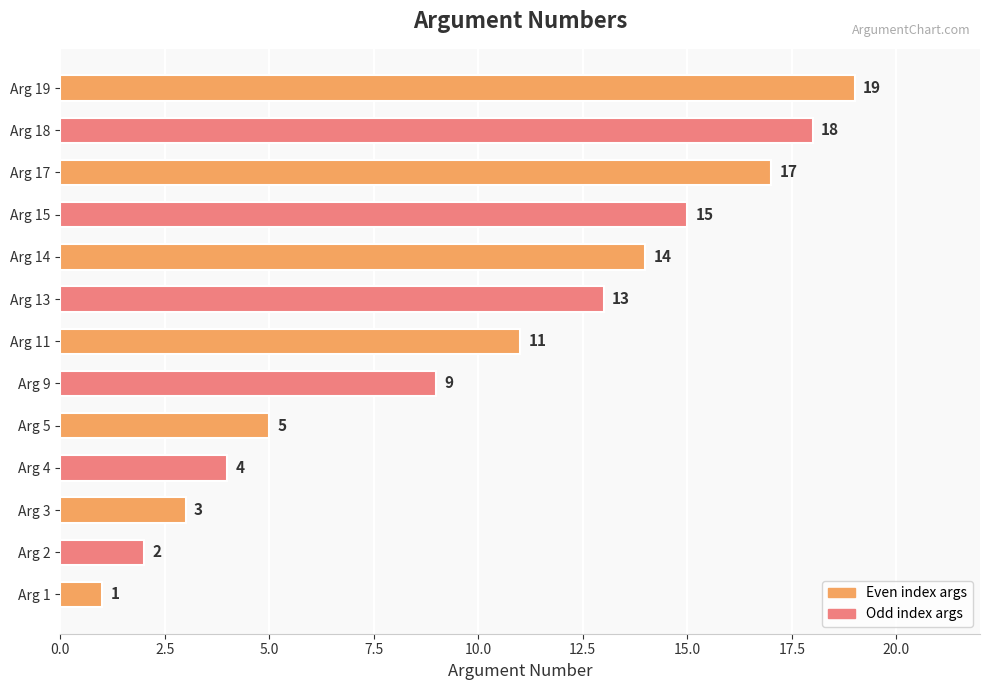

How many bars are there in total?

13